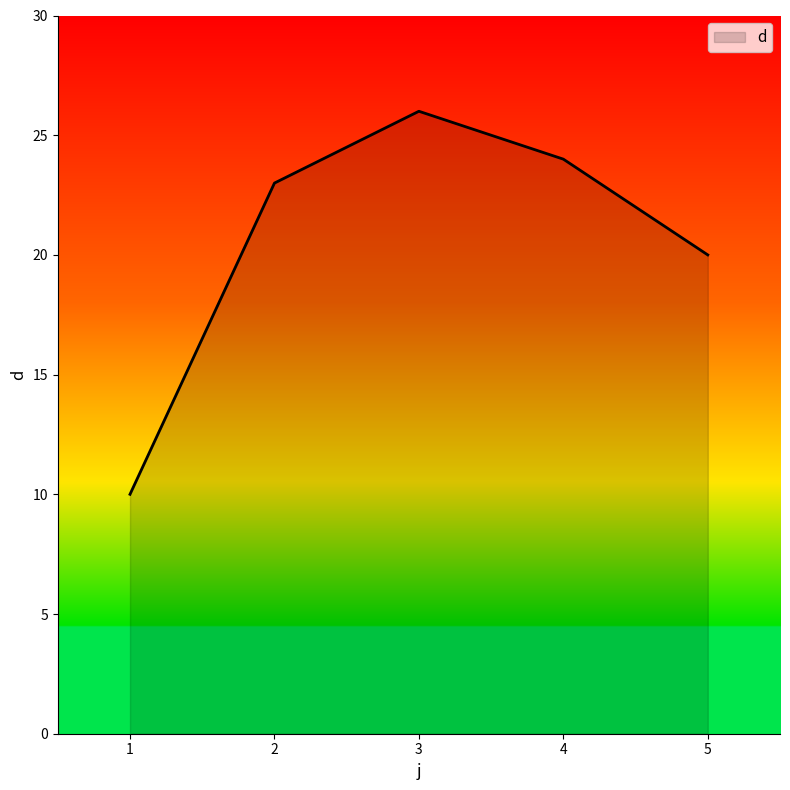

Reading left to right, list all the values displayed in this chart.

10	23	26	24	20